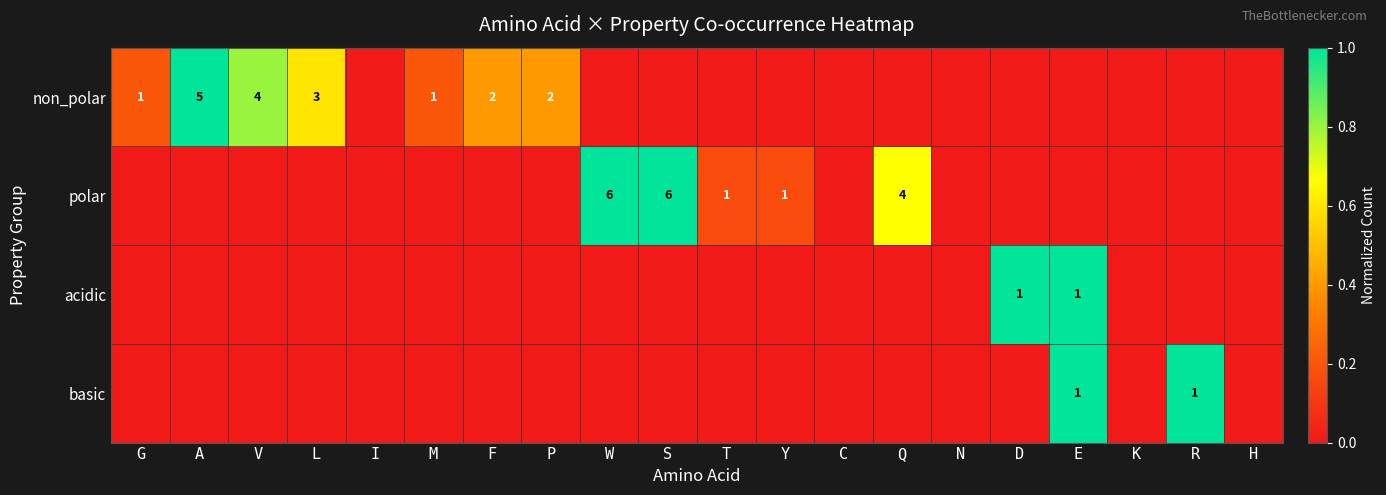

Is it true that non_polar equals 6 at V?

False